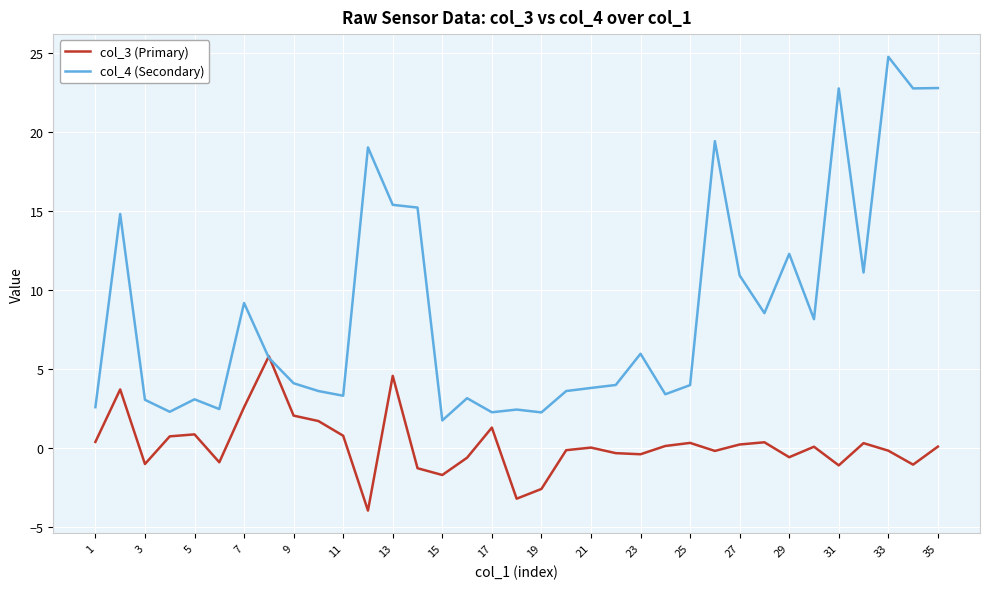

How many lines are shown in the chart?

2